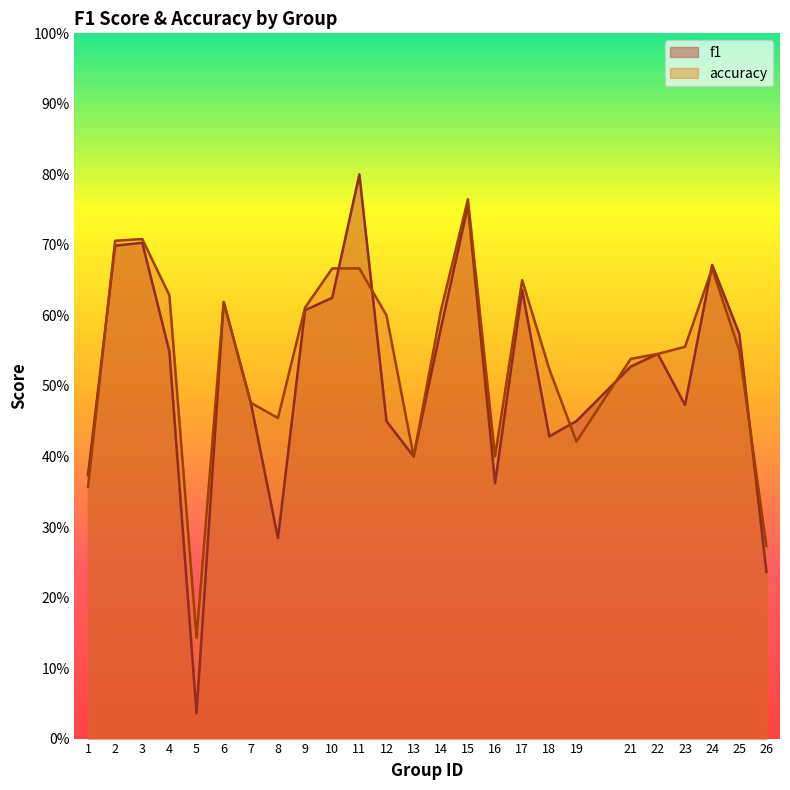

Rank the categories by accuracy value from lowest to highest.

5, 26, 1, 13, 16, 19, 8, 7, 18, 21, 22, 25, 23, 12, 14, 9, 6, 4, 17, 10, 11, 24, 2, 3, 15